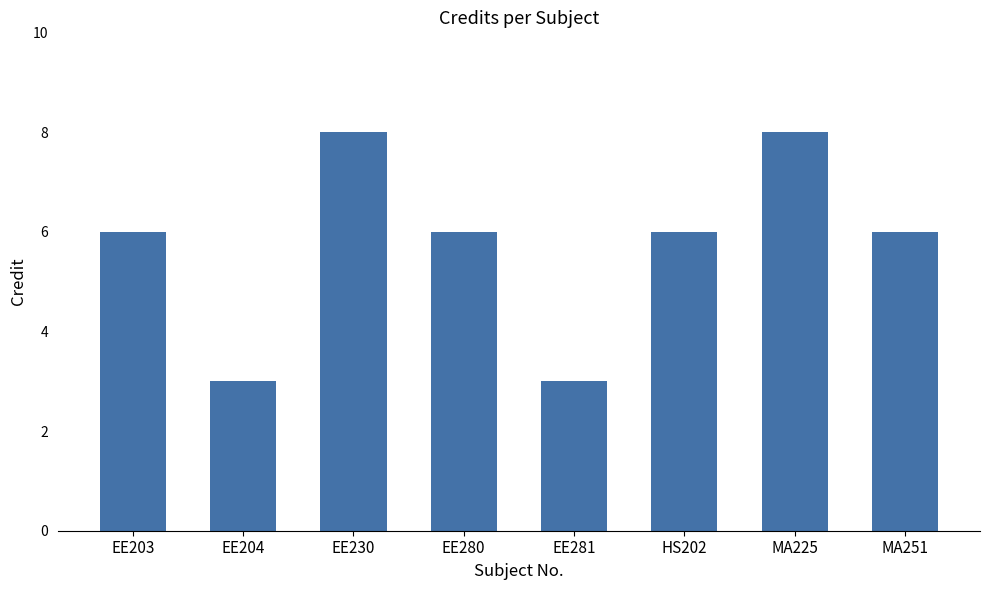

What is the maximum value shown in the chart?

8